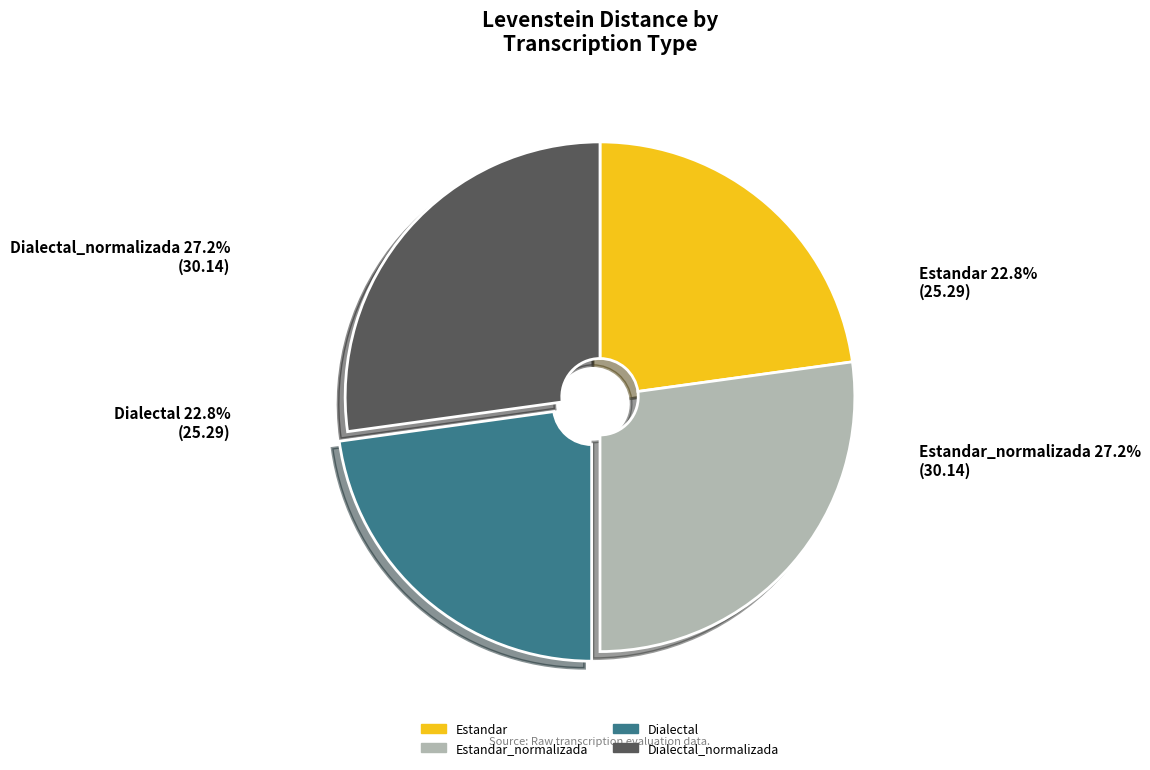

Is there any slice that represents more than half of the pie?

No